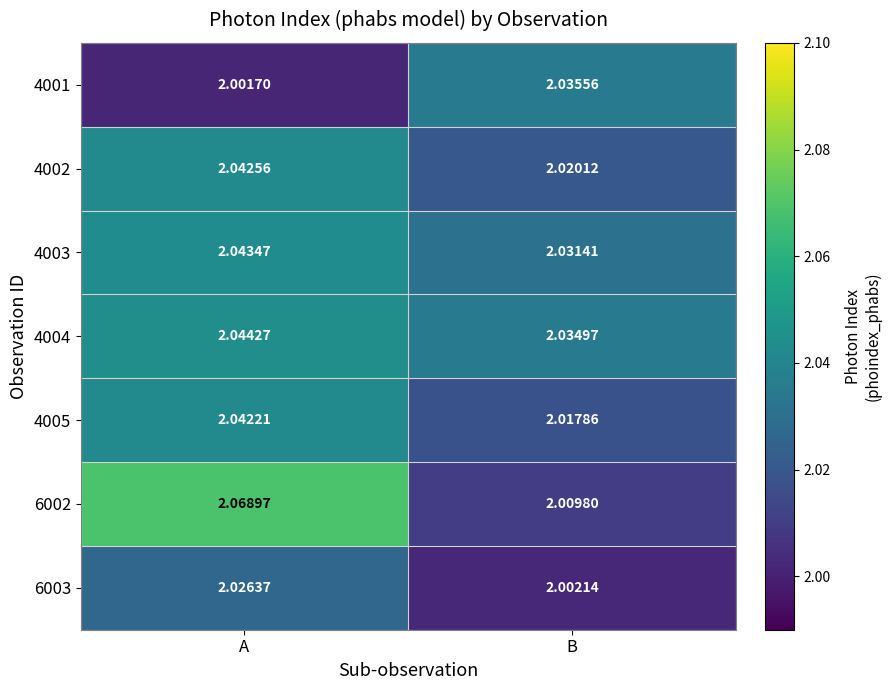

How many categories are shown in the chart?

2